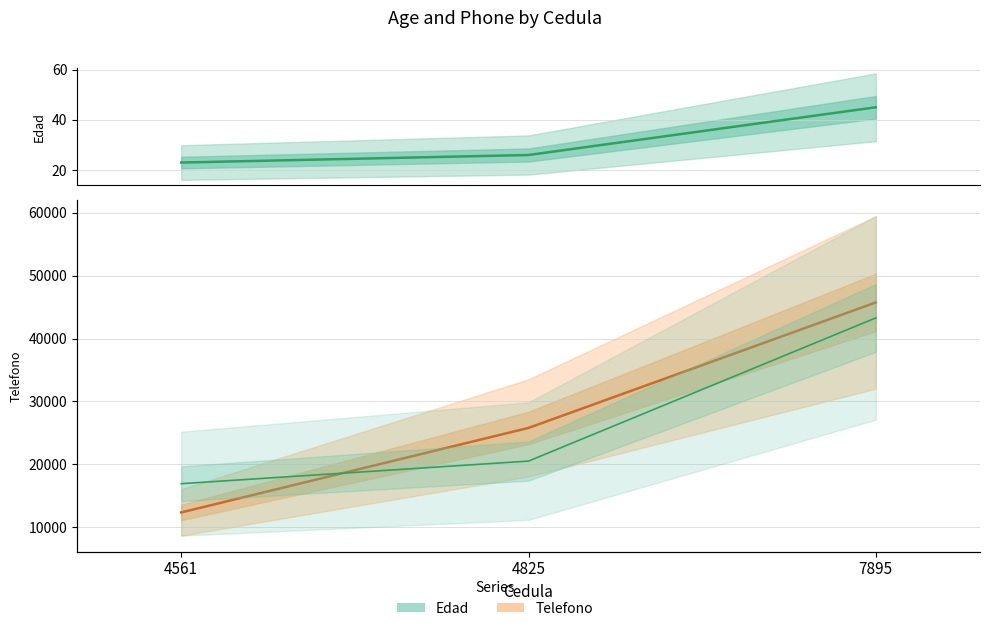

Read the Telefono value at 4825, to the nearest 50.

25800